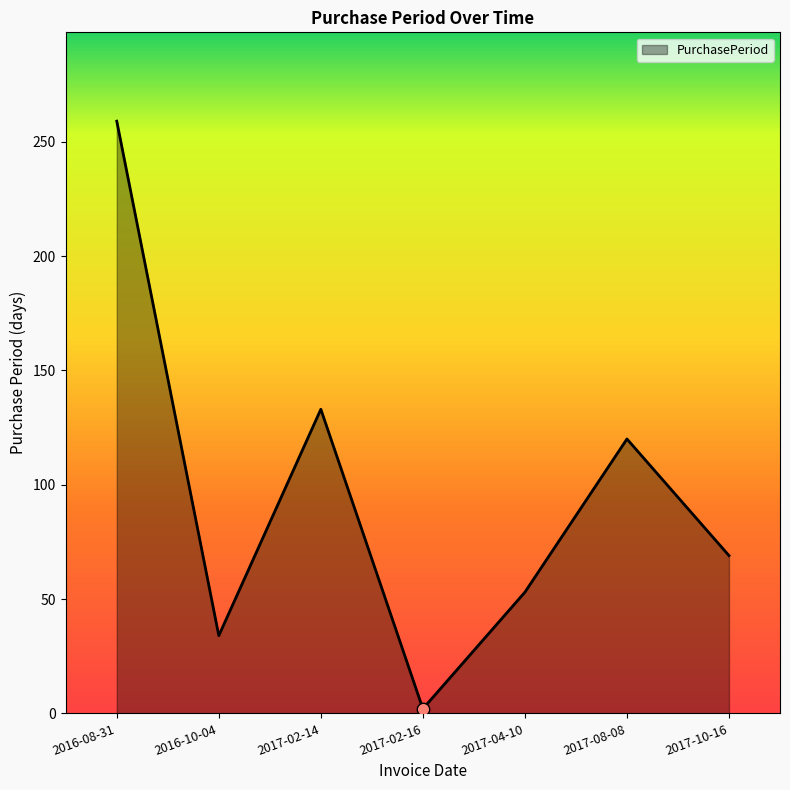

What is the change in value from 2016-10-04 to 2017-10-16?

+35